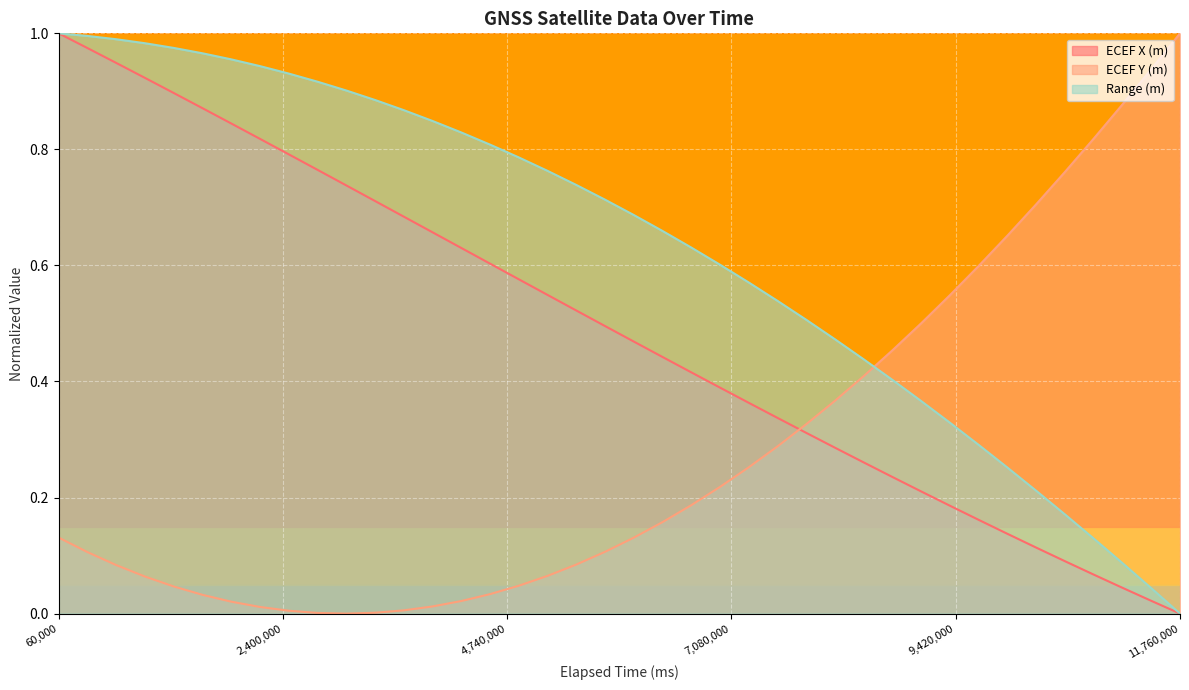

How many lines are shown in the chart?

3